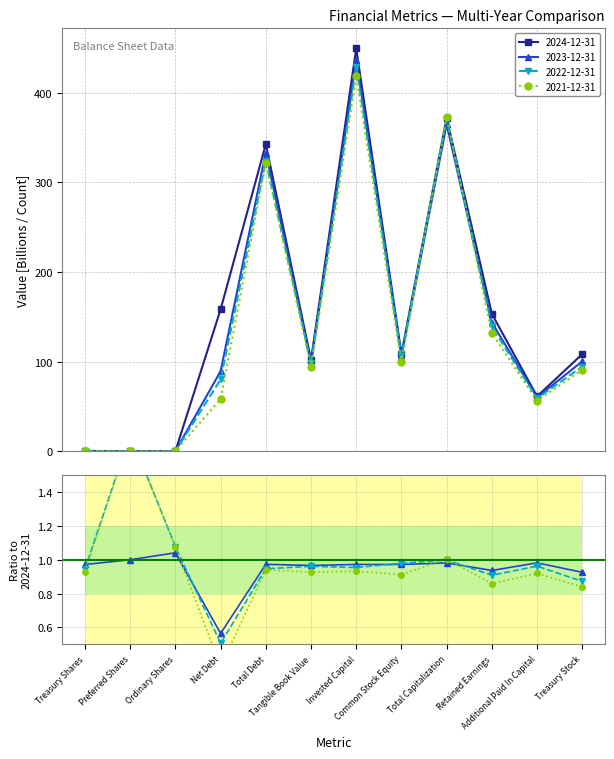

Reading right to left, list all the values displayed in this chart.

2024-12-31: Treasury Stock=108.5	Additional Paid In Capital=61.4	Retained Earnings=153.4	Total Capitalization=371.9	Common Stock Equity=108.7	Invested Capital=449.2	Tangible Book Value=102.0	Total Debt=342.6	Net Debt=158.4	Ordinary Shares=0.3	Preferred Shares=0.1	Treasury Shares=0.6
2023-12-31: Treasury Stock=100.4	Additional Paid In Capital=60.2	Retained Earnings=143.7	Total Capitalization=364.8	Common Stock Equity=105.7	Invested Capital=436.7	Tangible Book Value=98.6	Total Debt=333.2	Net Debt=89.4	Ordinary Shares=0.3	Preferred Shares=0.1	Treasury Shares=0.6
2022-12-31: Treasury Stock=94.6	Additional Paid In Capital=59.0	Retained Earnings=139.4	Total Capitalization=371.4	Common Stock Equity=106.5	Invested Capital=428.5	Tangible Book Value=98.1	Total Debt=324.2	Net Debt=80.2	Ordinary Shares=0.3	Preferred Shares=0.2	Treasury Shares=0.6
2021-12-31: Treasury Stock=91.1	Additional Paid In Capital=56.4	Retained Earnings=131.8	Total Capitalization=373.4	Common Stock Equity=99.2	Invested Capital=418.8	Tangible Book Value=94.5	Total Debt=321.9	Net Debt=58.6	Ordinary Shares=0.3	Preferred Shares=0.2	Treasury Shares=0.6